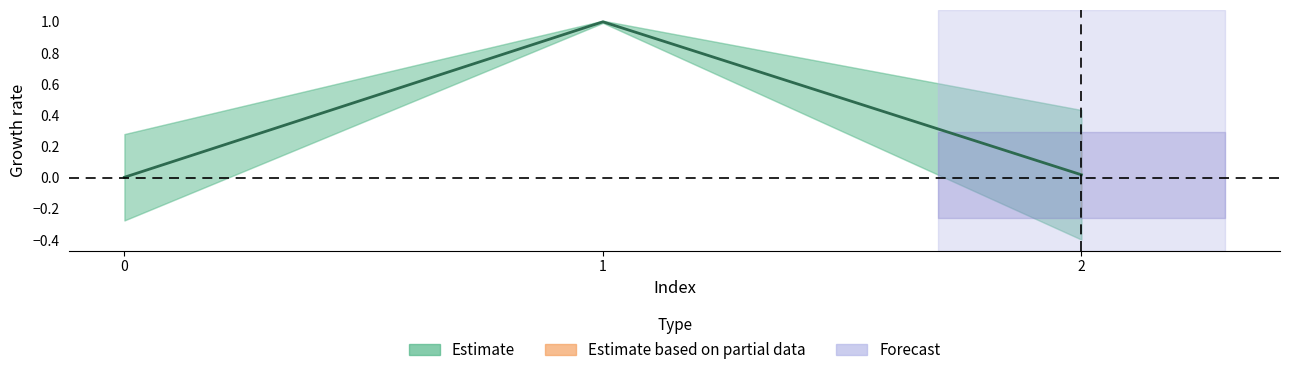

Is this an area chart (filled region under the line)?

No